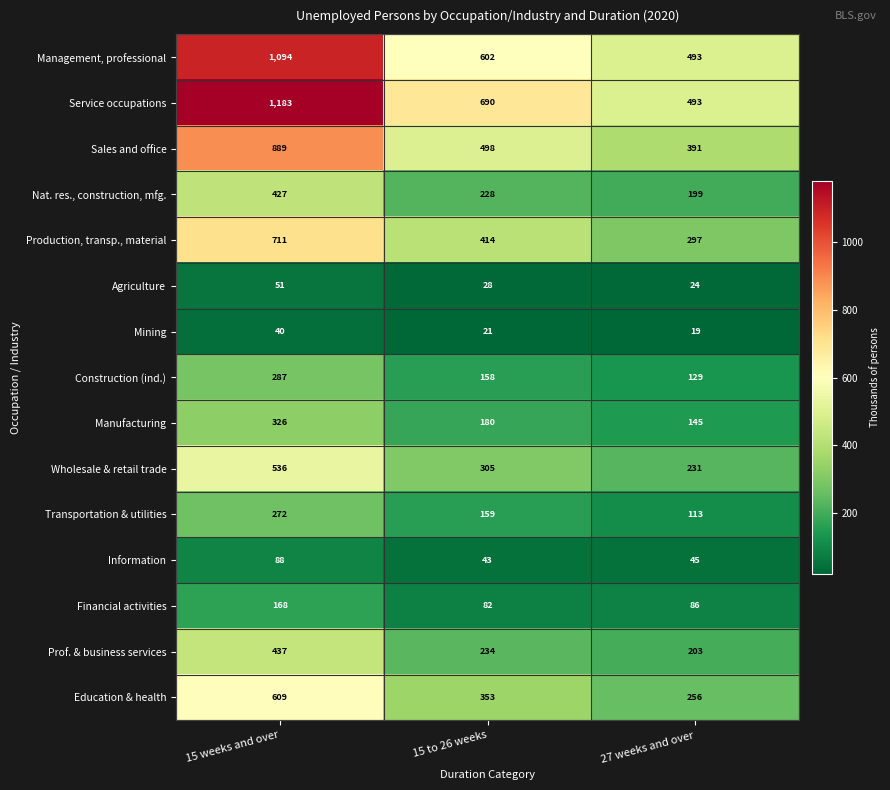

At which label does Manufacturing first exceed 180?

15 weeks and over